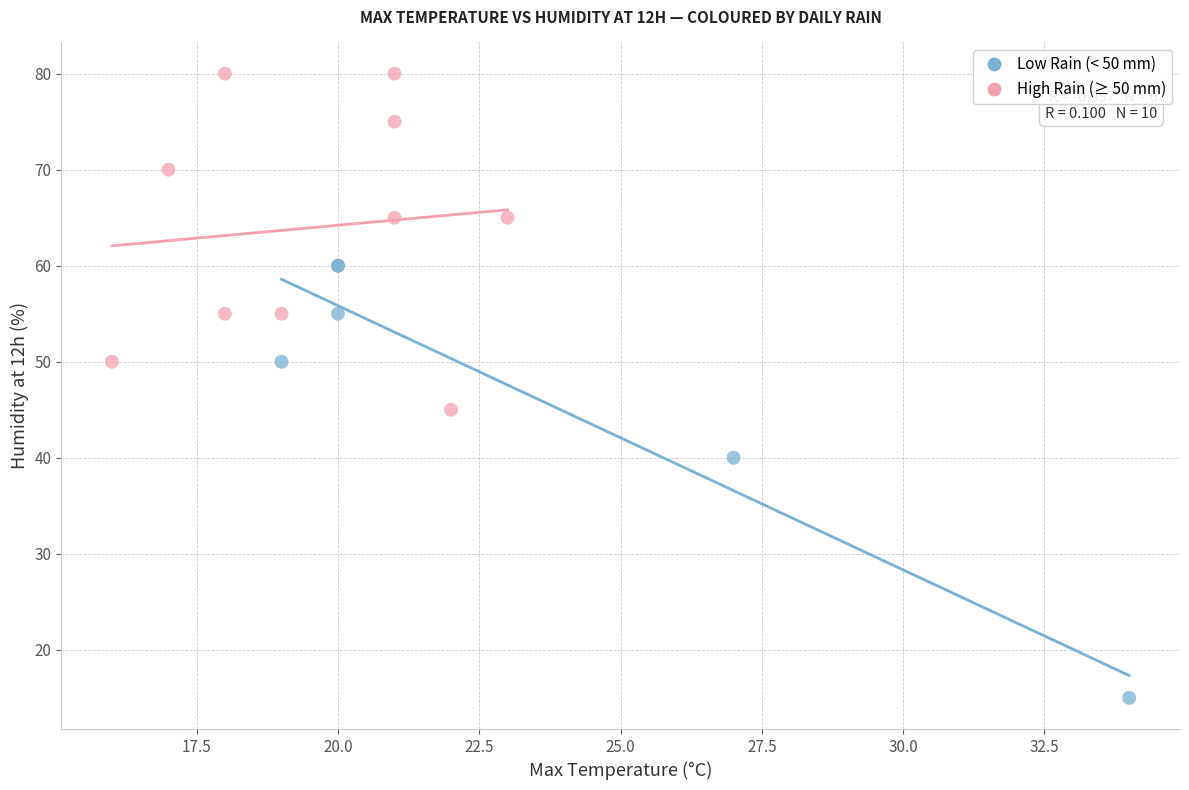

Which series reaches the maximum Y coordinate?

High Rain (≥ 50 mm)